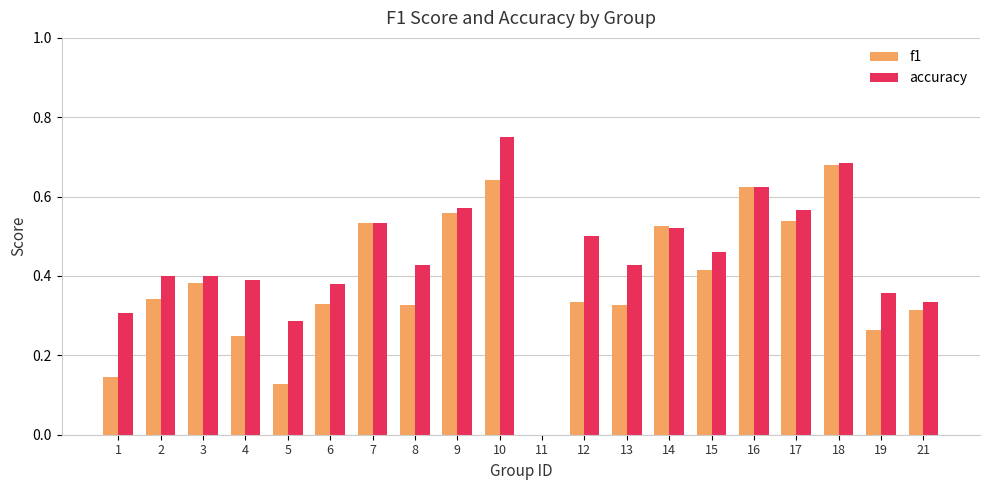

Which series changed the most between 3 and 10?

accuracy